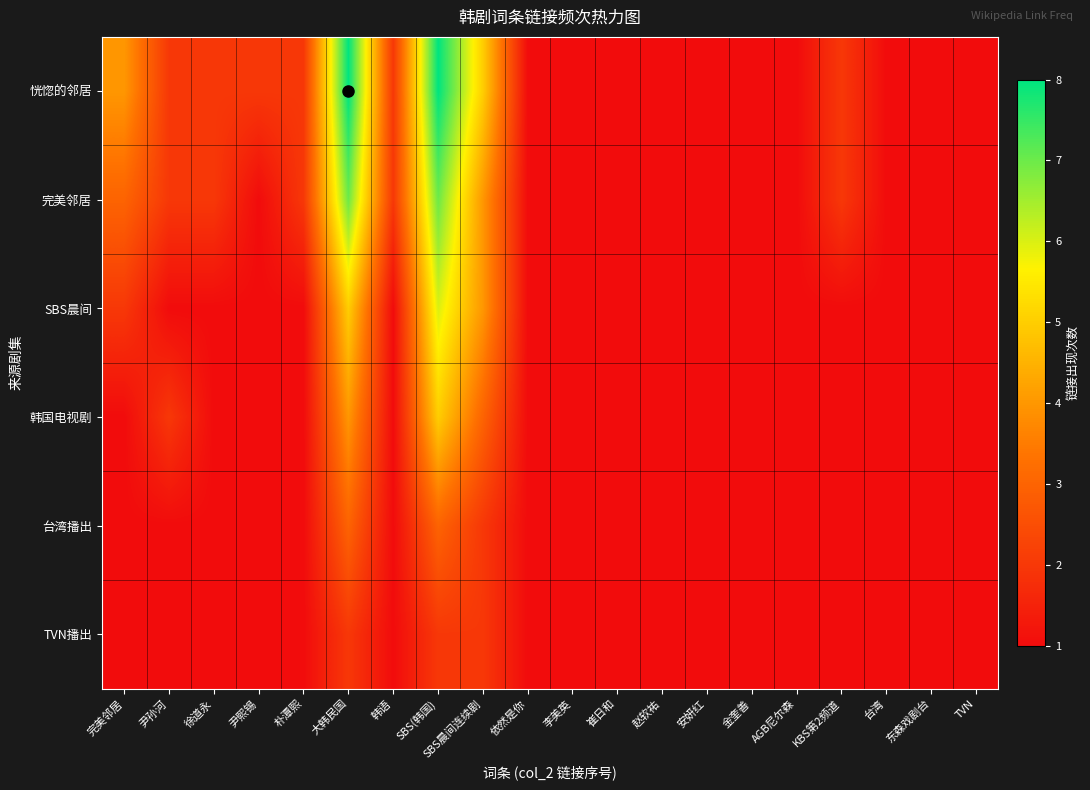

Reading right to left, list all the values displayed in this chart.

恍惚的邻居: TVN=1	东森戏剧台=1	台湾=1	KBS第2频道=2	AGB尼尔森=1	金奎善=1	安妍红=1	赵软祐=1	崔日和=1	李美英=1	依然是你=1	SBS晨间连续剧=5	SBS(韩国)=8	韩语=2	大韩民国=8	朴潭熙=2	尹熙锡=2	徐道永=2	尹孙河=2	完美邻居=4
完美邻居: TVN=1	东森戏剧台=1	台湾=1	KBS第2频道=2	AGB尼尔森=1	金奎善=1	安妍红=1	赵软祐=1	崔日和=1	李美英=1	依然是你=1	SBS晨间连续剧=4	SBS(韩国)=7	韩语=2	大韩民国=7	朴潭熙=2	尹熙锡=1	徐道永=2	尹孙河=2	完美邻居=3
SBS晨间: TVN=1	东森戏剧台=1	台湾=1	KBS第2频道=1	AGB尼尔森=1	金奎善=1	安妍红=1	赵软祐=1	崔日和=1	李美英=1	依然是你=1	SBS晨间连续剧=4	SBS(韩国)=6	韩语=1	大韩民国=5	朴潭熙=1	尹熙锡=1	徐道永=1	尹孙河=1	完美邻居=2
韩国电视剧: TVN=1	东森戏剧台=1	台湾=1	KBS第2频道=1	AGB尼尔森=1	金奎善=1	安妍红=1	赵软祐=1	崔日和=1	李美英=1	依然是你=1	SBS晨间连续剧=3	SBS(韩国)=5	韩语=1	大韩民国=4	朴潭熙=1	尹熙锡=1	徐道永=1	尹孙河=2	完美邻居=1
台湾播出: TVN=1	东森戏剧台=1	台湾=1	KBS第2频道=1	AGB尼尔森=1	金奎善=1	安妍红=1	赵软祐=1	崔日和=1	李美英=1	依然是你=1	SBS晨间连续剧=2	SBS(韩国)=3	韩语=1	大韩民国=3	朴潭熙=1	尹熙锡=1	徐道永=1	尹孙河=1	完美邻居=1
TVN播出: TVN=1	东森戏剧台=1	台湾=1	KBS第2频道=1	AGB尼尔森=1	金奎善=1	安妍红=1	赵软祐=1	崔日和=1	李美英=1	依然是你=1	SBS晨间连续剧=2	SBS(韩国)=2	韩语=1	大韩民国=2	朴潭熙=1	尹熙锡=1	徐道永=1	尹孙河=1	完美邻居=1